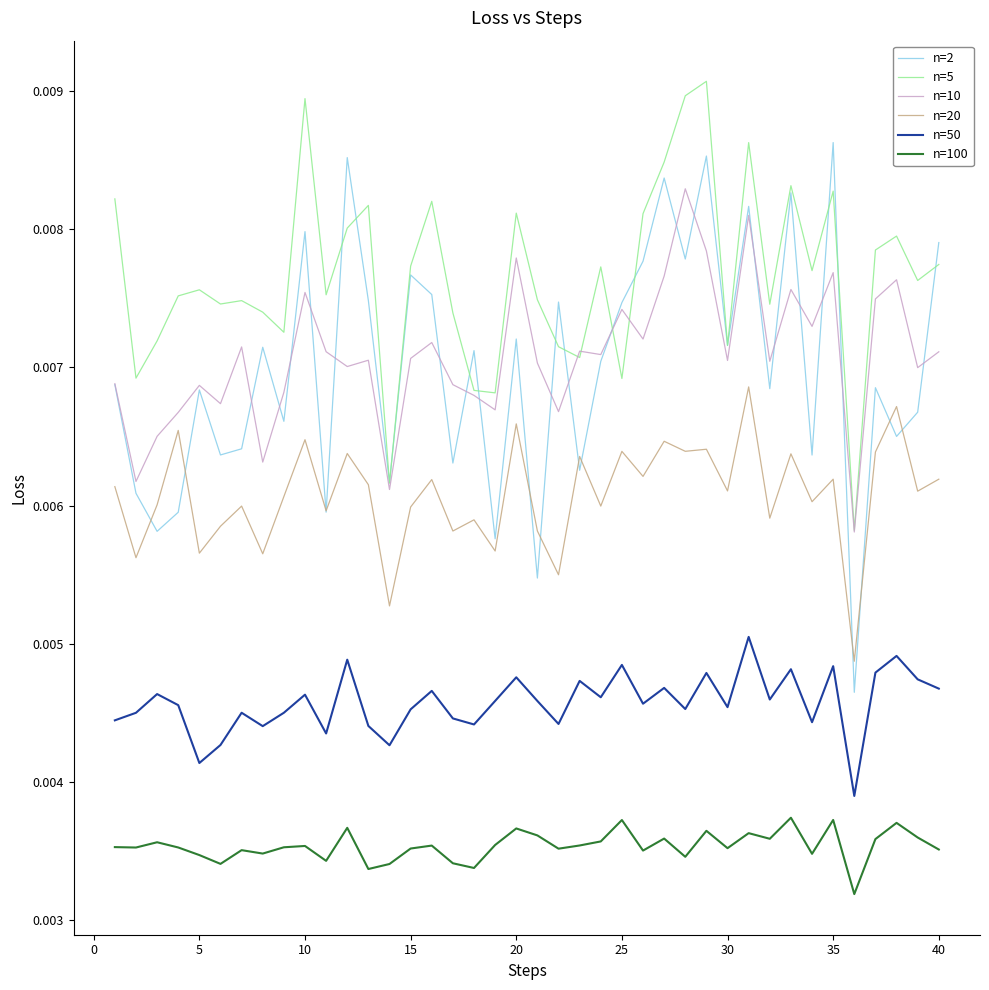

Does the chart display data point markers on the line(s)?

No